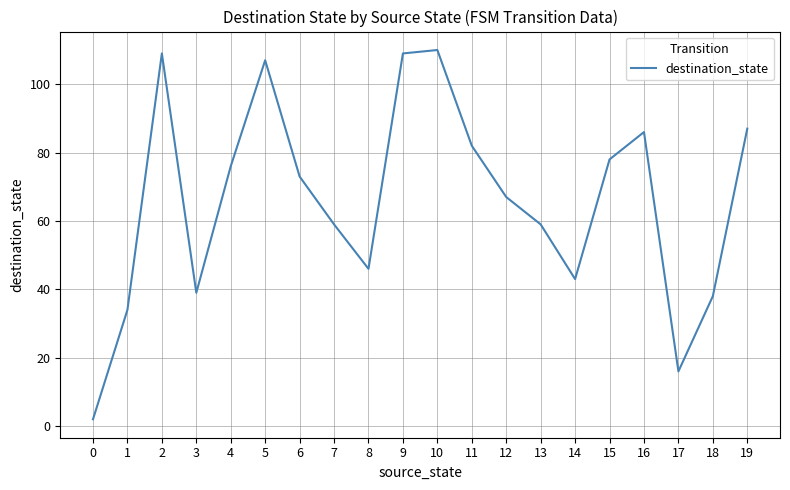

What is the sum of the values at 3 and 13?

98